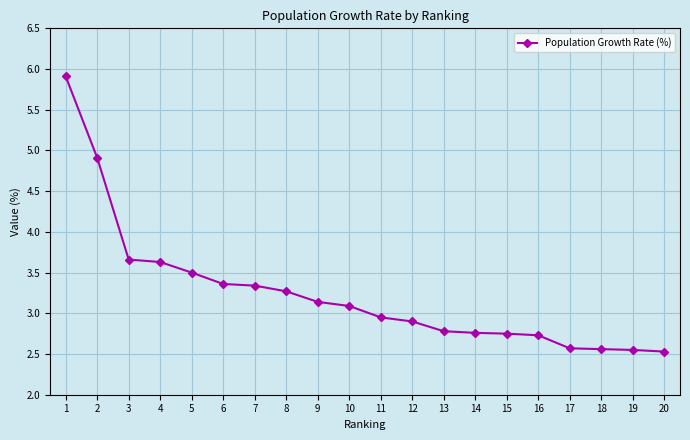

What is the maximum value shown in the chart?

5.9